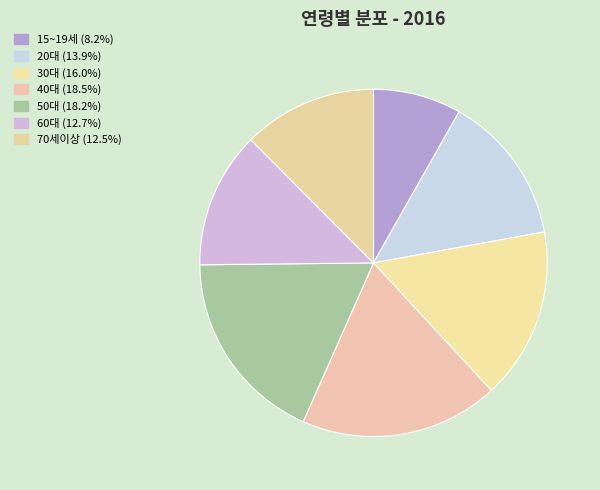

Between 60대 and 40대, which is larger?

40대